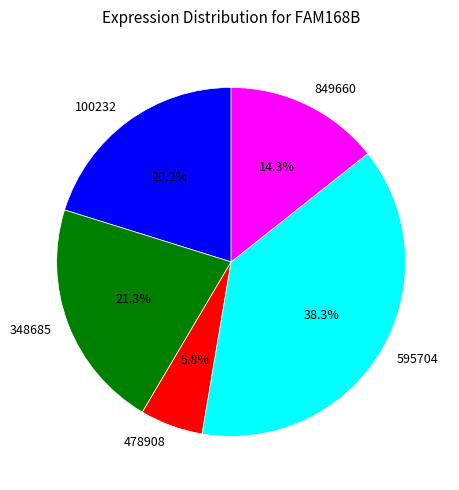

Rank the categories by value from highest to lowest.

595704, 348685, 100232, 849660, 478908